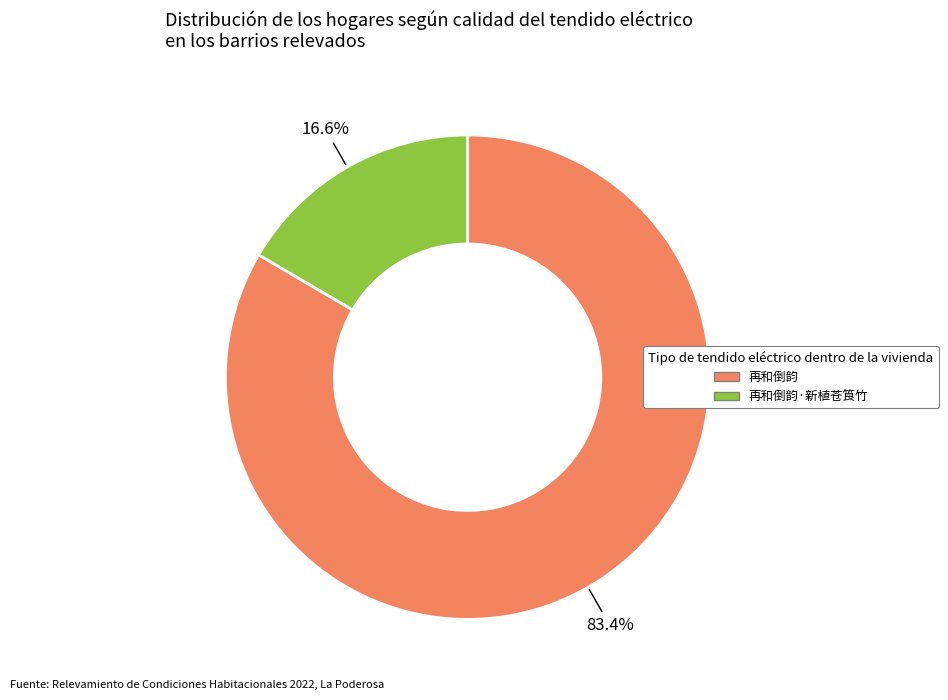

Rank the categories by value from lowest to highest.

再和倒韵·新植苍筤竹, 再和倒韵